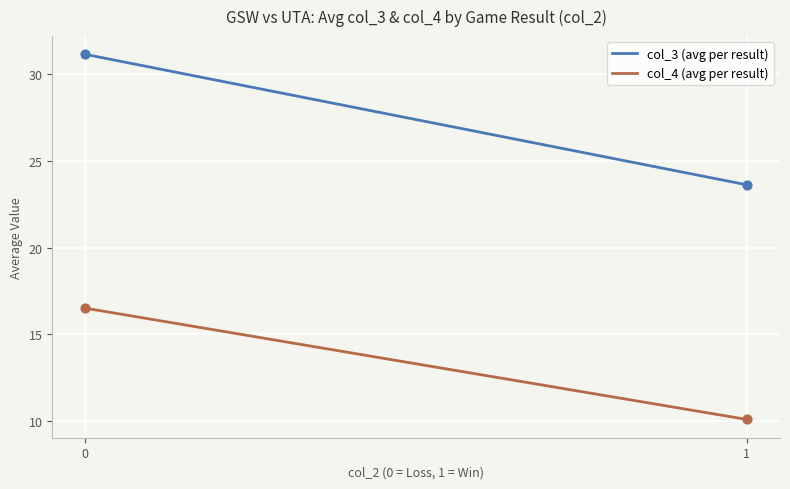

What is the lowest value of the col_3 (avg per result) series?

23.6